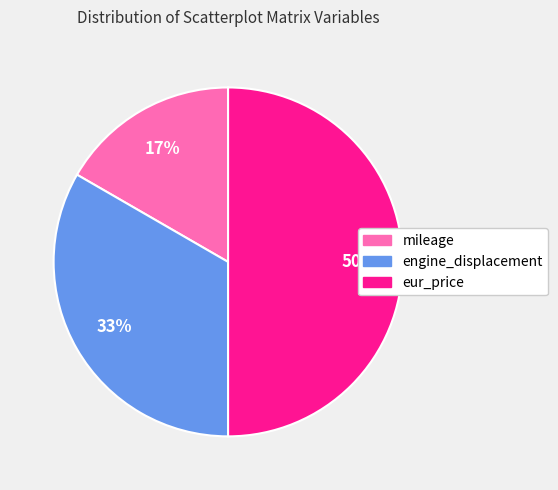

True or false: mileage accounts for 17% of the total.

True